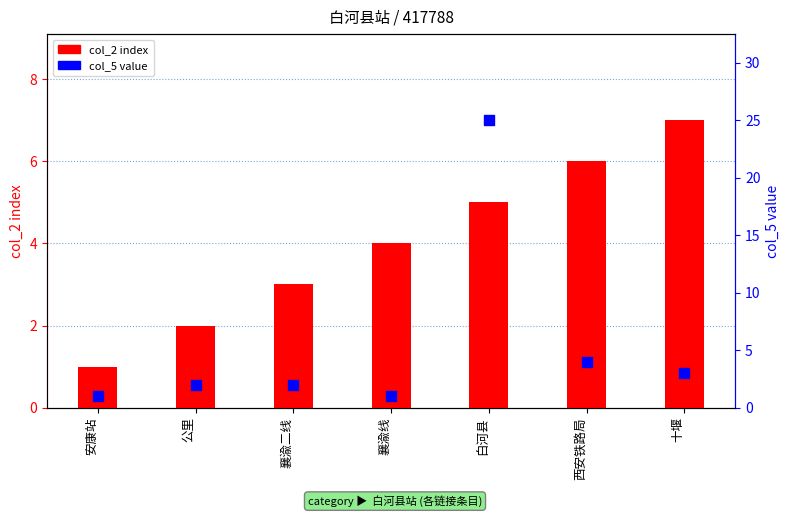

Is the value of col_2 index at 十堰 greater than the value of col_5 value at 襄渝线?

Yes